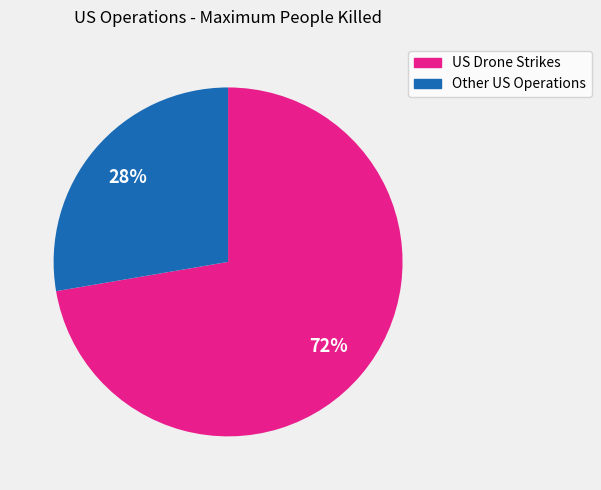

Do Other US Operations and US Drone Strikes together represent more than half of the pie?

Yes